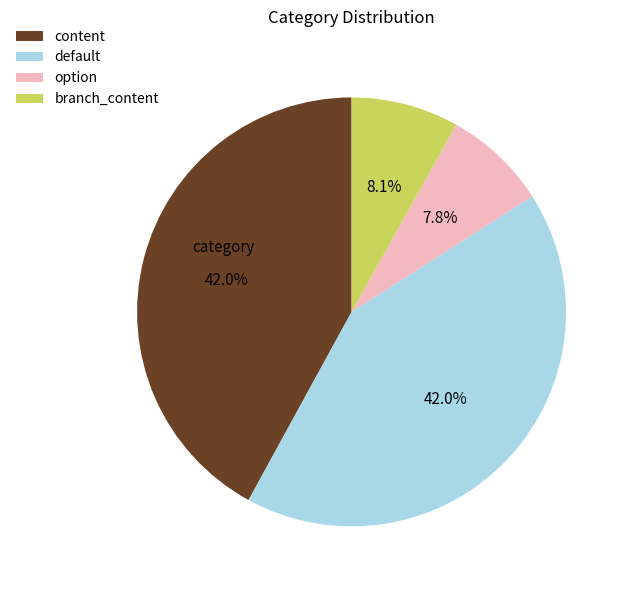

Between option and default, which is larger?

default